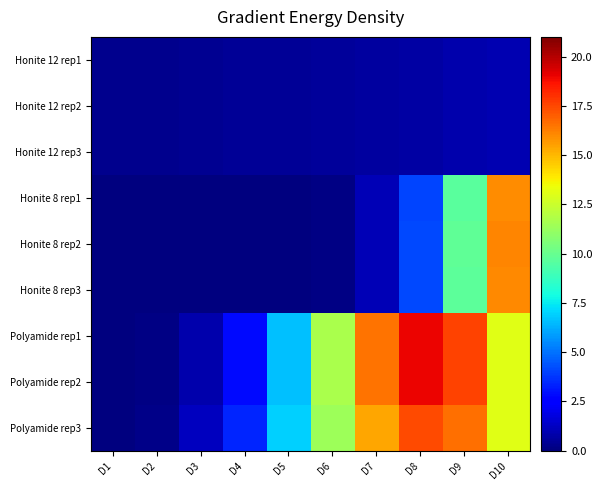

Reading left to right, transcribe all the data shown in this chart.

Honite 12 rep1: D1=0.3	D2=0.3	D3=0.4	D4=0.4	D5=0.5	D6=0.5	D7=0.6	D8=0.7	D9=0.8	D10=1.0
Honite 12 rep2: D1=0.3	D2=0.3	D3=0.4	D4=0.4	D5=0.5	D6=0.5	D7=0.6	D8=0.7	D9=0.8	D10=1.0
Honite 12 rep3: D1=0.3	D2=0.3	D3=0.4	D4=0.4	D5=0.5	D6=0.5	D7=0.6	D8=0.7	D9=0.8	D10=1.0
Honite 8 rep1: D1=0.0	D2=0.0	D3=0.0	D4=0.0	D5=0.0	D6=0.1	D7=1.0	D8=4.1	D9=9.6	D10=15.9
Honite 8 rep2: D1=0.0	D2=0.0	D3=0.0	D4=0.0	D5=0.0	D6=0.1	D7=1.0	D8=4.2	D9=9.8	D10=16.1
Honite 8 rep3: D1=0.0	D2=0.0	D3=0.0	D4=0.0	D5=0.0	D6=0.1	D7=1.0	D8=4.2	D9=9.7	D10=16.0
Polyamide rep1: D1=0.0	D2=0.1	D3=0.8	D4=2.8	D5=6.6	D6=11.7	D7=16.5	D8=19.0	D9=17.6	D10=13.1
Polyamide rep2: D1=0.0	D2=0.1	D3=0.8	D4=2.8	D5=6.6	D6=11.7	D7=16.5	D8=19.0	D9=17.6	D10=13.1
Polyamide rep3: D1=0.0	D2=0.2	D3=1.2	D4=3.4	D5=7.0	D6=11.4	D7=15.4	D8=17.4	D9=16.6	D10=13.1